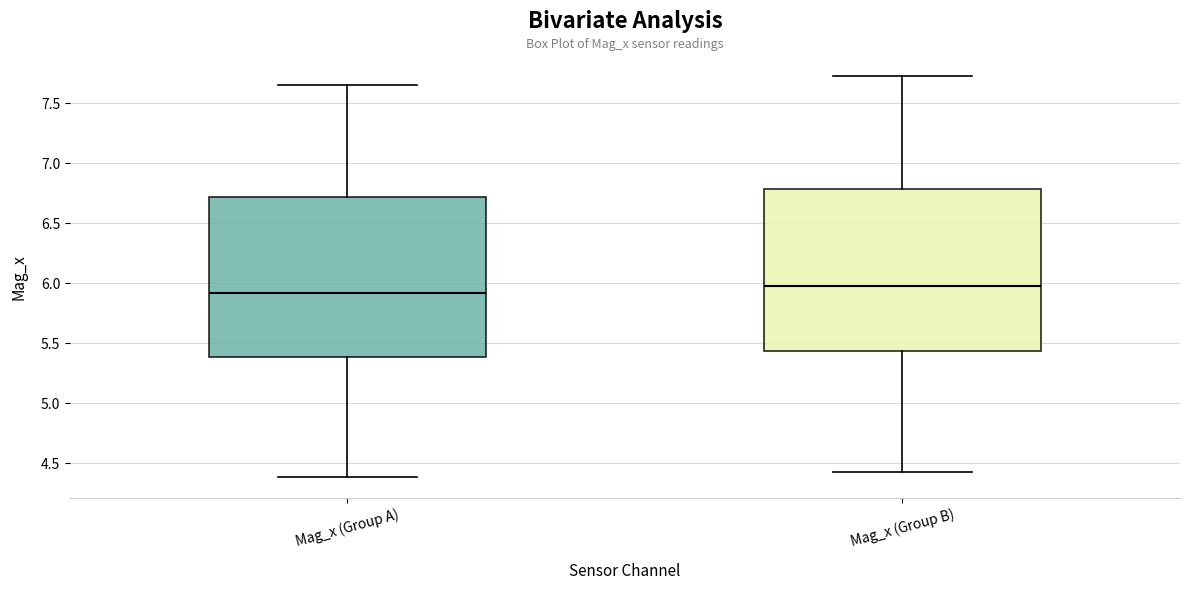

Where does the lower whisker of the box for Mag_x (Group A) end on the y-axis? The values are not printed on the chart, so give them approximately, as read against the axis.

4.40